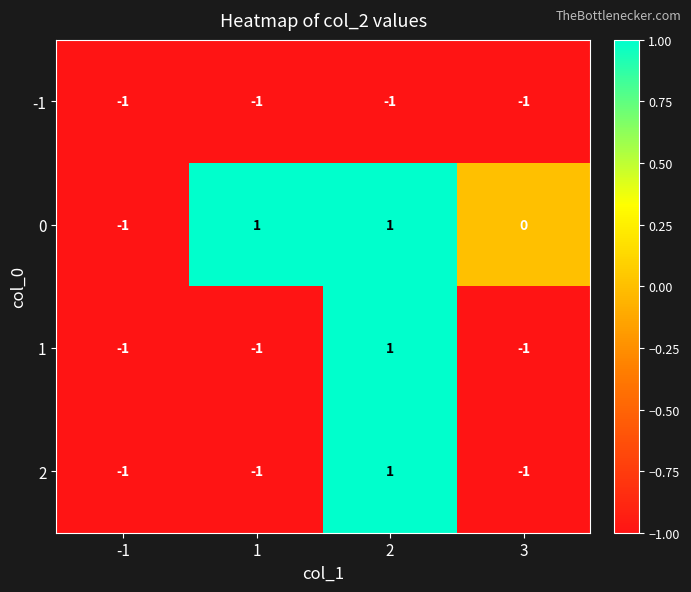

What is the total value across all series at 1?

-2